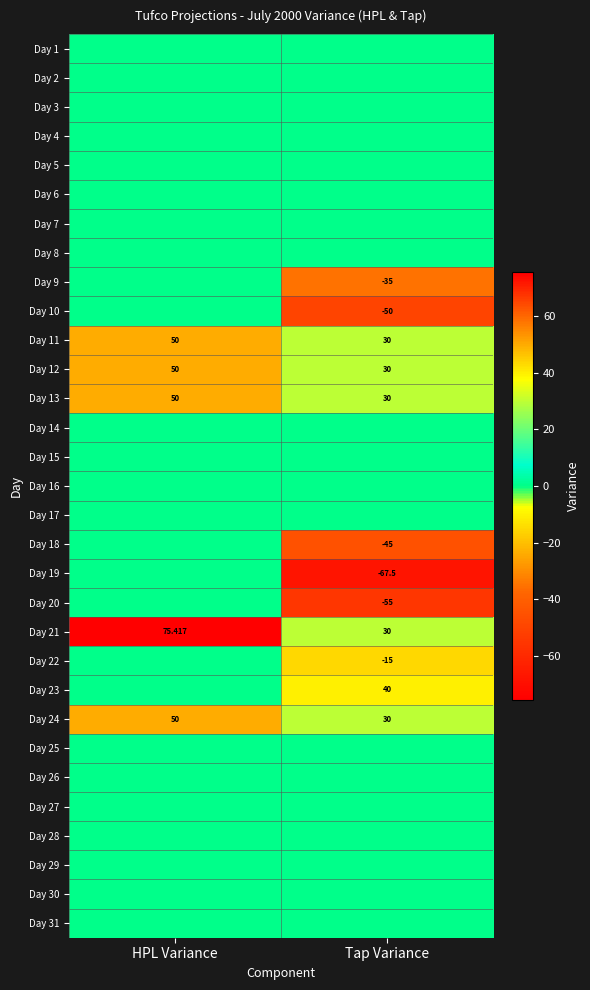

Count the number of data series in this chart.

31